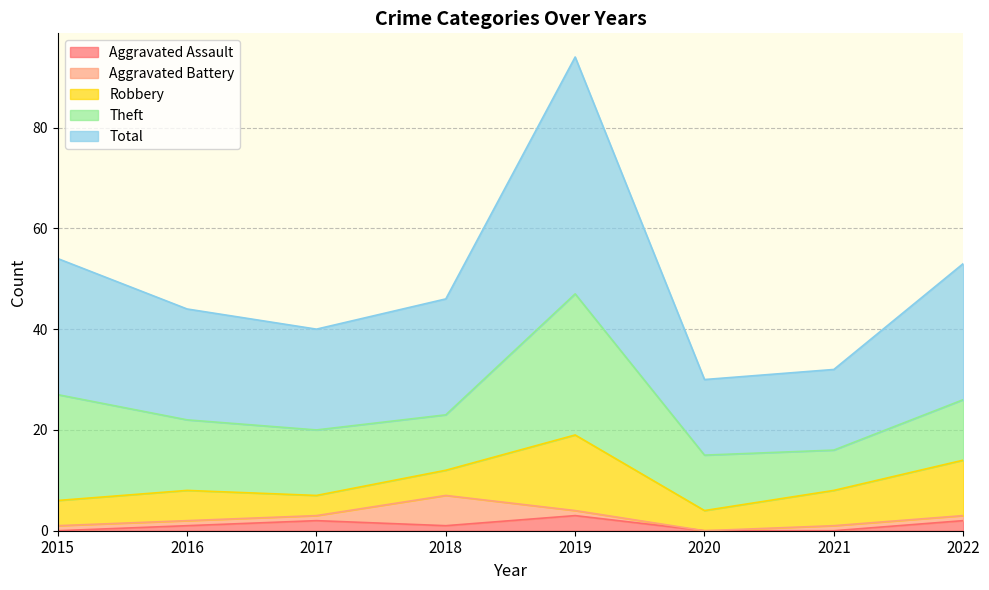

True or false: Theft has a value of 21 at 2015.

True